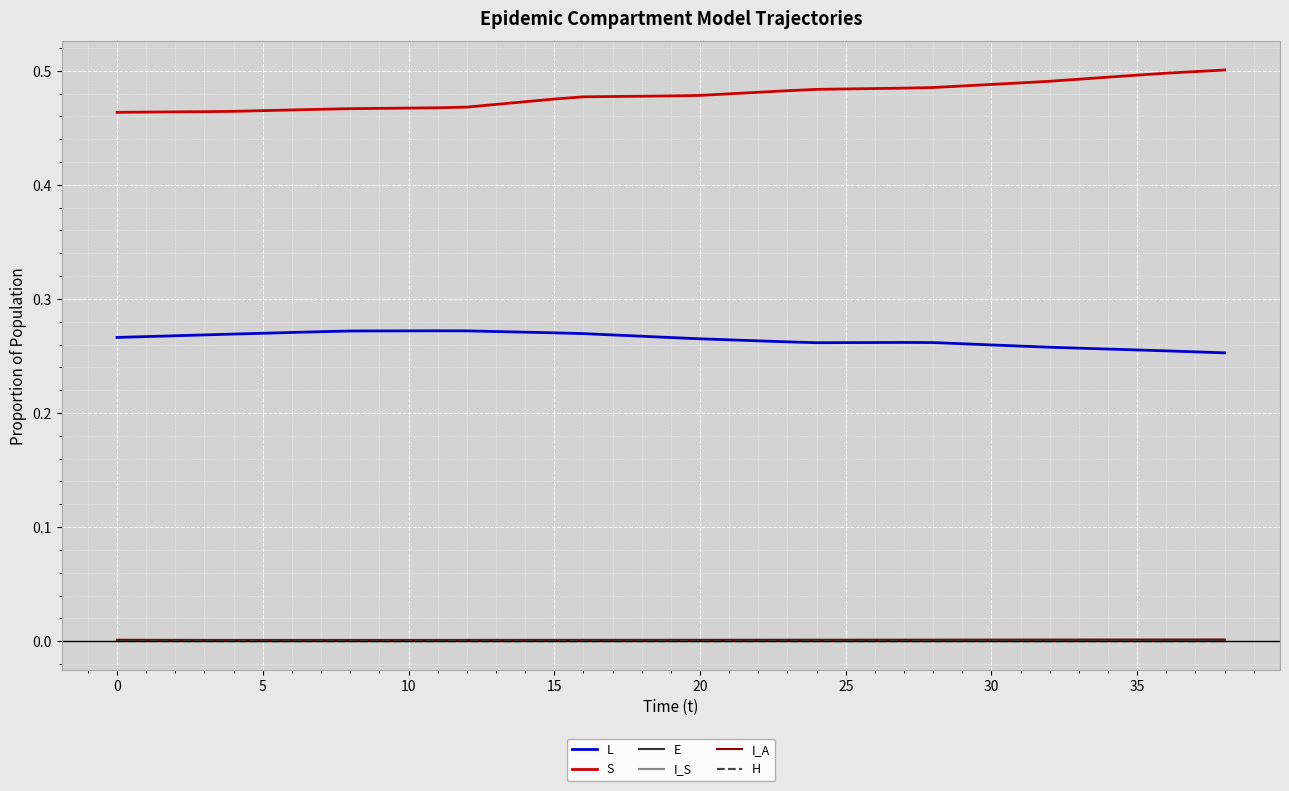

Which series has the largest total across all categories?

S